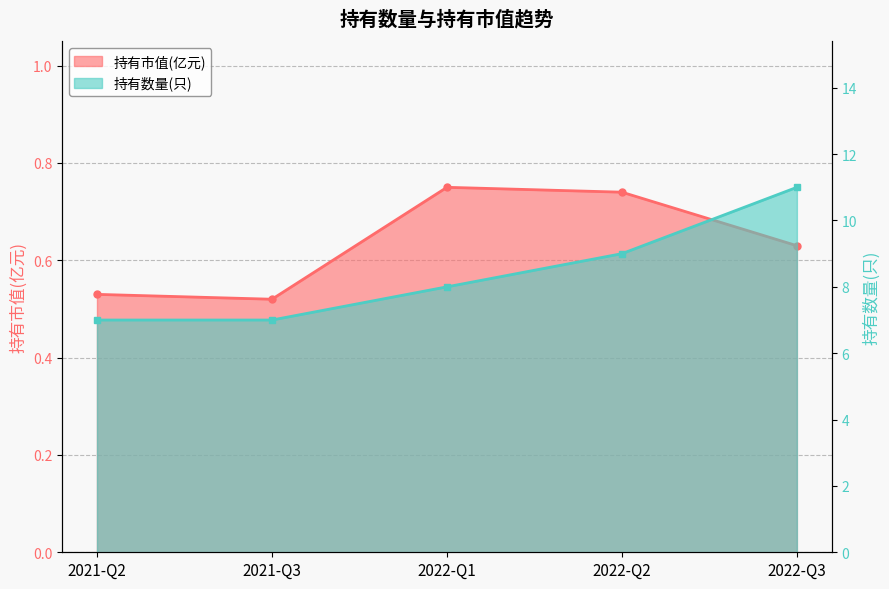

Which series has the widest spread of values?

持有数量(只)